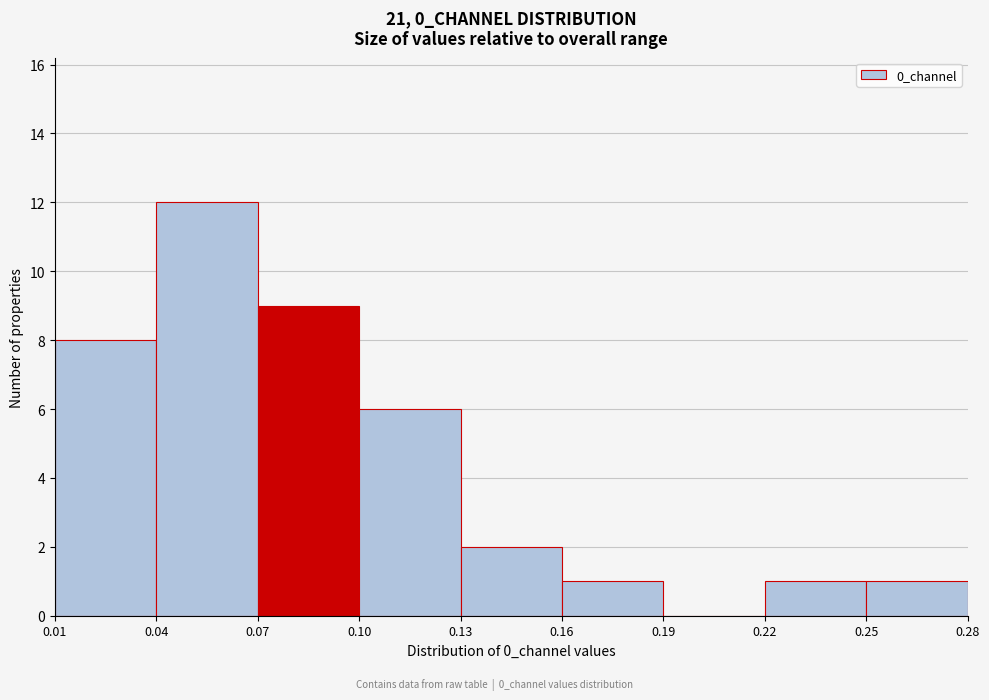

Which range on the x-axis has the tallest bar?

0.04 to 0.07